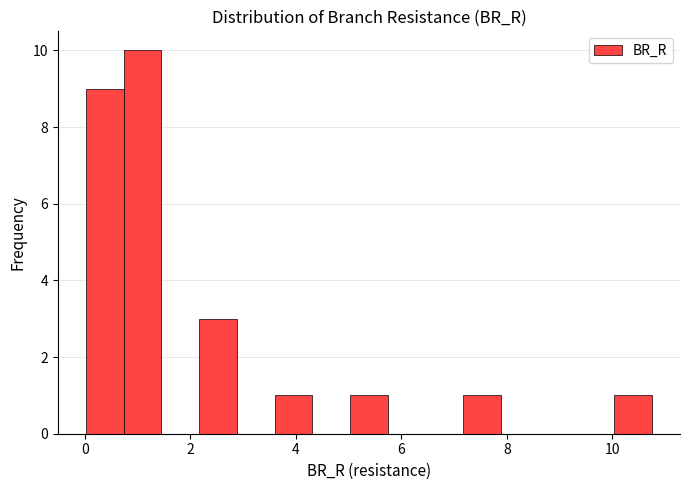

Around what value on the x-axis is the tallest bar? Give the approximate position of its centre, as read against the axis.

1.0